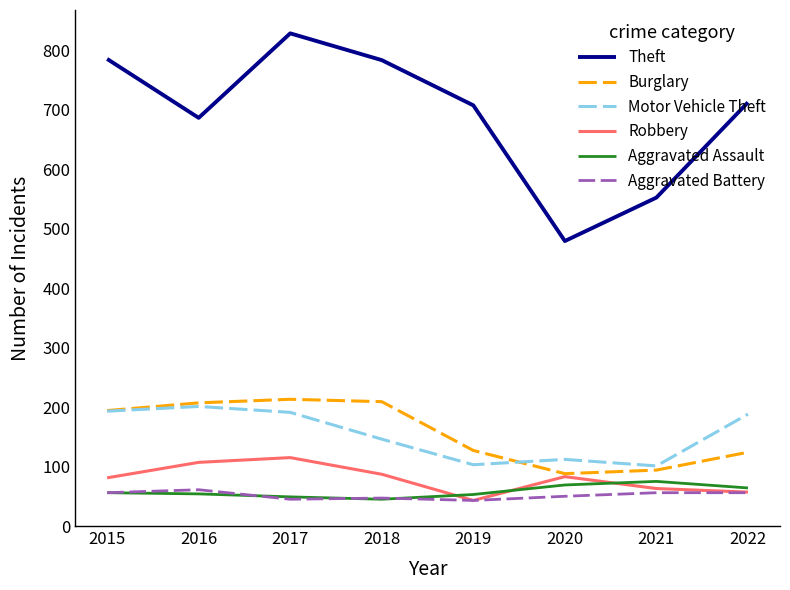

Which series has the largest range (max minus min)?

Theft